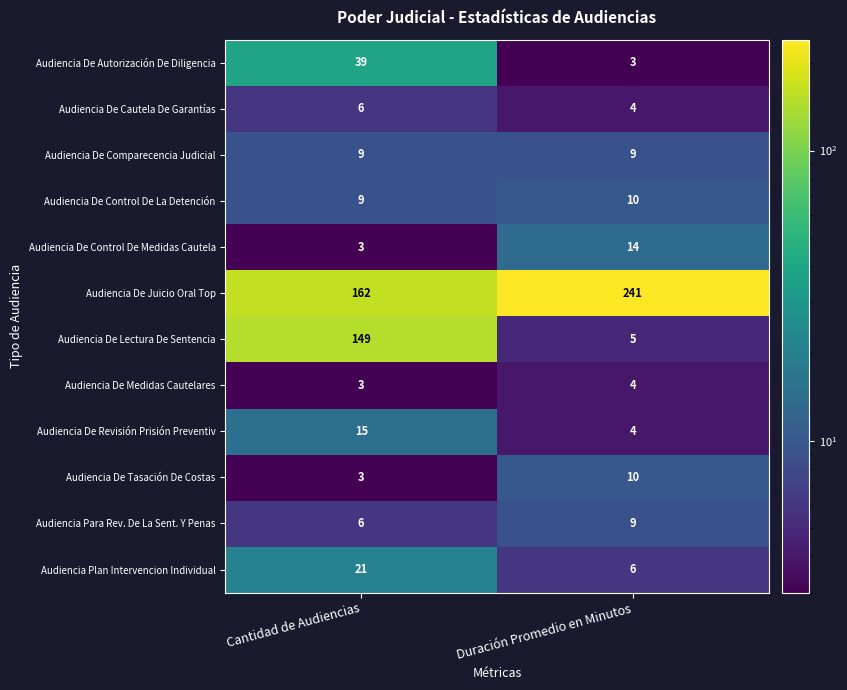

What is the greatest value displayed?

241